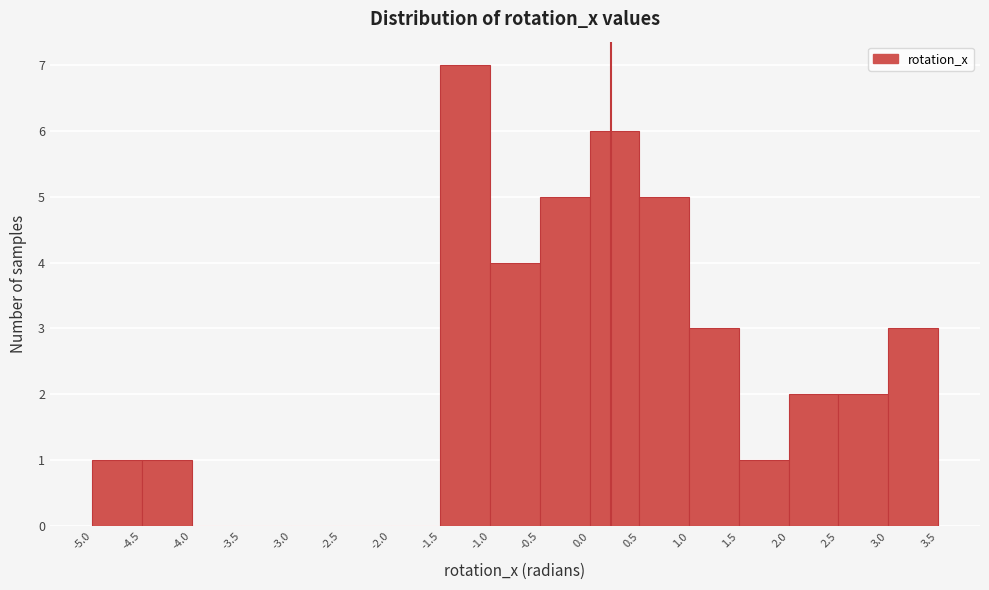

Reading left to right, transcribe this chart: for each bar, give the range it covers on the x-axis and its height. The values are not printed on the chart, so give them approximately, as read against the axis.

-5.0 to -4.5: 1
-4.5 to -4.0: 1
-4.0 to -3.5: 0
-3.5 to -3.0: 0
-3.0 to -2.5: 0
-2.5 to -2.0: 0
-2.0 to -1.5: 0
-1.5 to -1.0: 7
-1.0 to -0.5: 4
-0.5 to 0.0: 5
0.0 to 0.5: 6
0.5 to 1.0: 5
1.0 to 1.5: 3
1.5 to 2.0: 1
2.0 to 2.5: 2
2.5 to 3.0: 2
3.0 to 3.5: 3